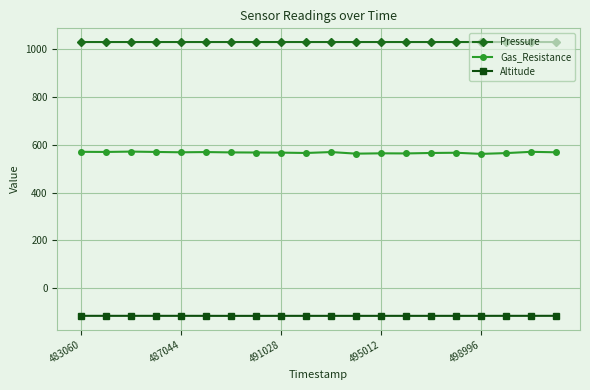

True or false: Pressure and Altitude intersect in this chart.

False